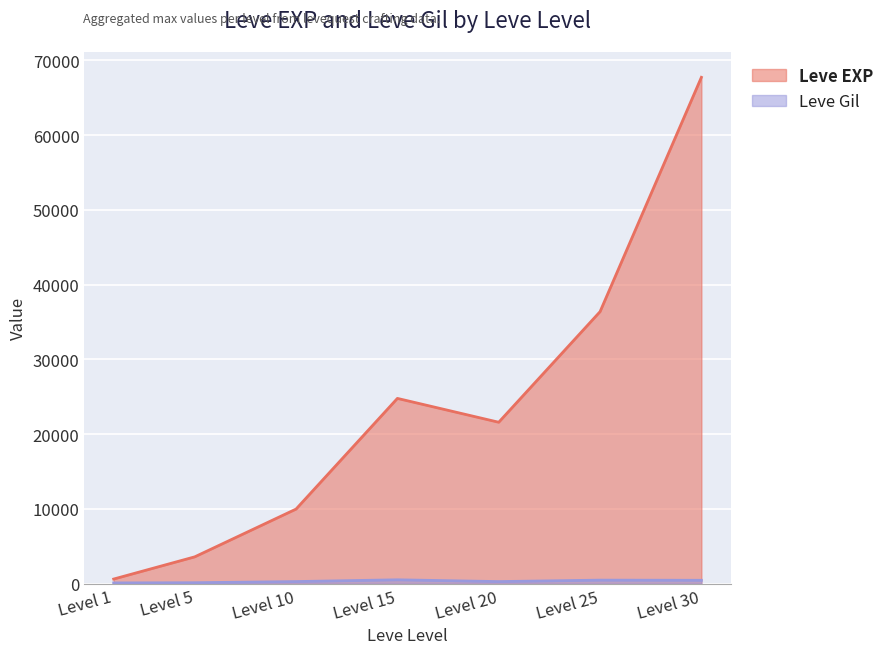

What are all the series names shown in the legend?

Leve EXP, Leve Gil